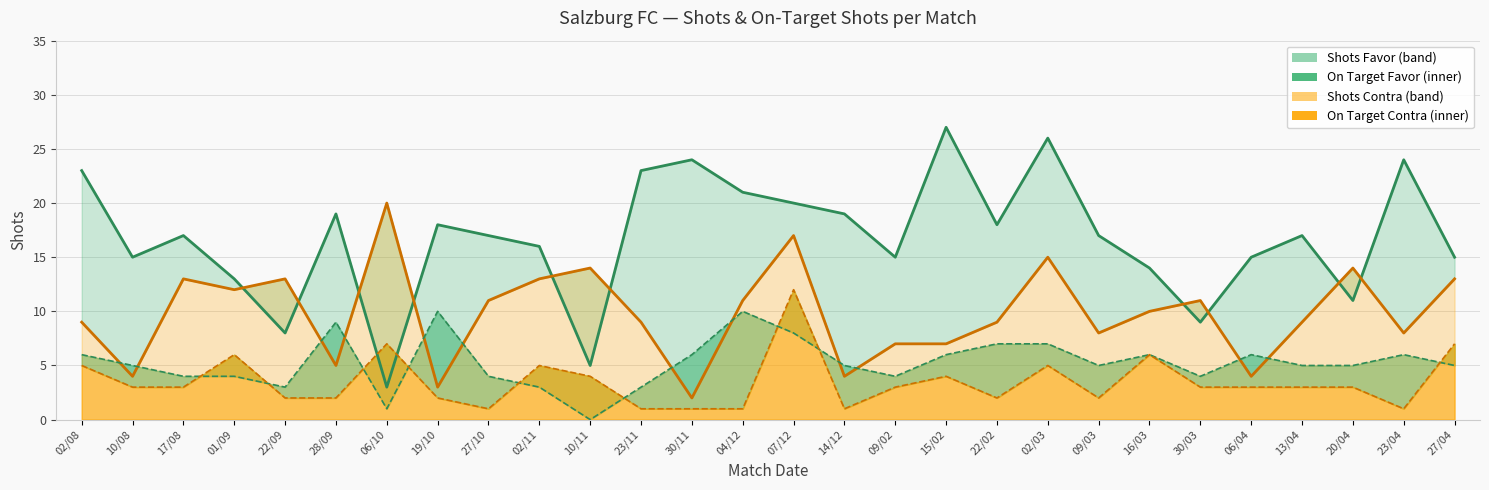

True or false: A puerta Contra has a value of 0 at 27/10.

False